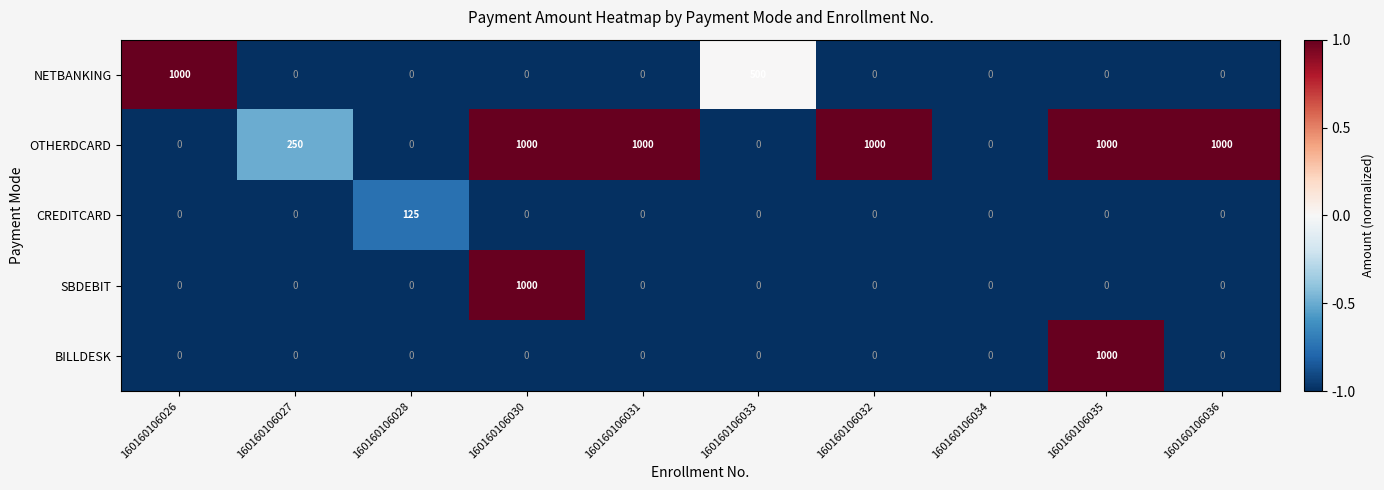

What is the greatest value displayed?

1000